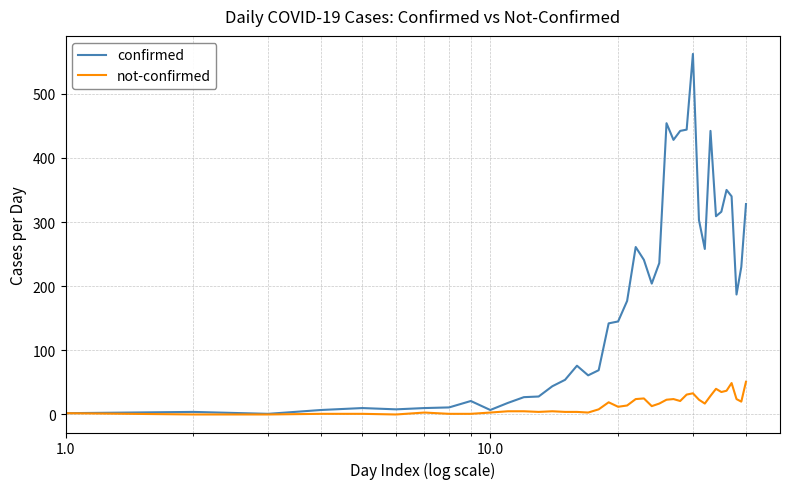

Which series has the largest total across all categories?

confirmed